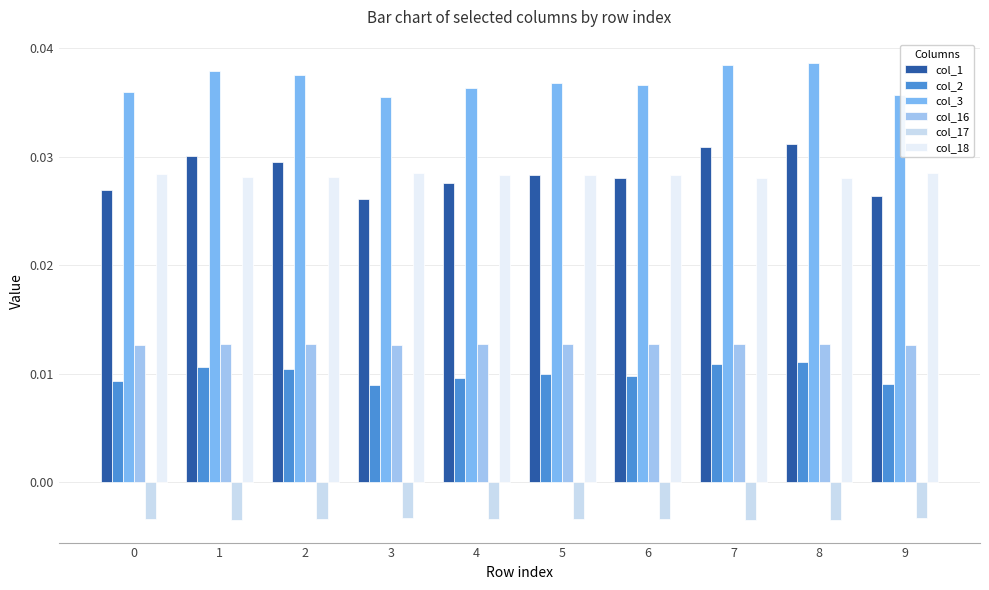

Where is col_17 nearest to the value 0?

3